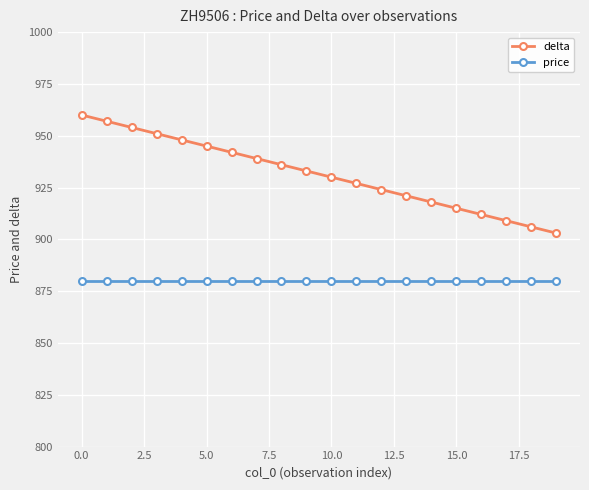

What is the value of the price point at the 13th from the left?

880